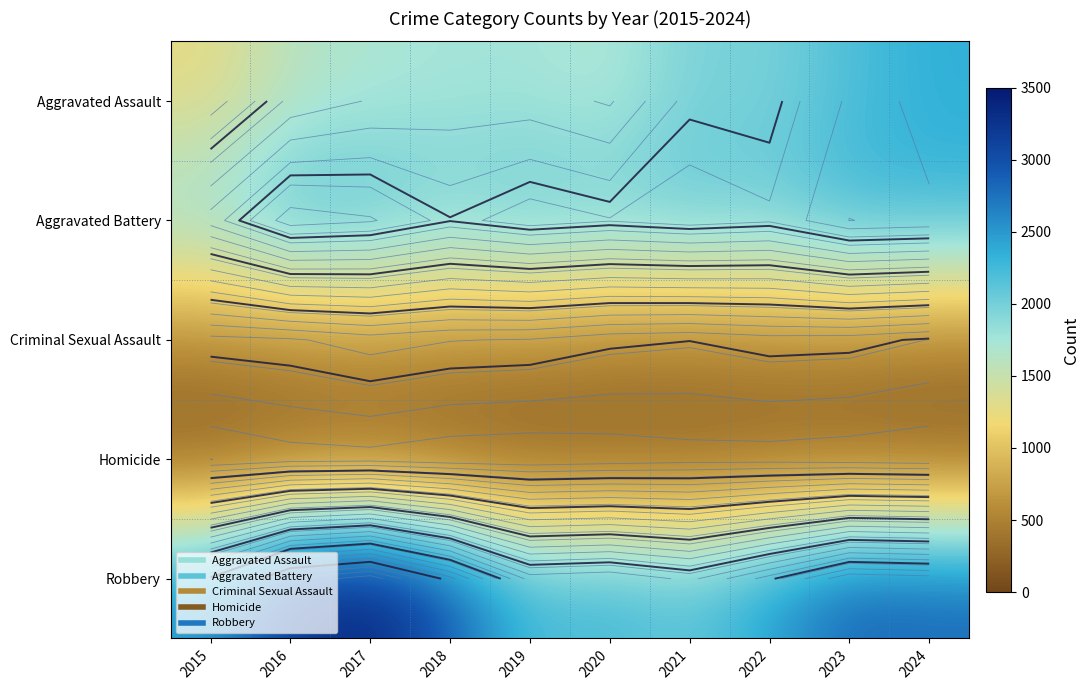

What is the sum of the Homicide values at 2020 and 2016?

348